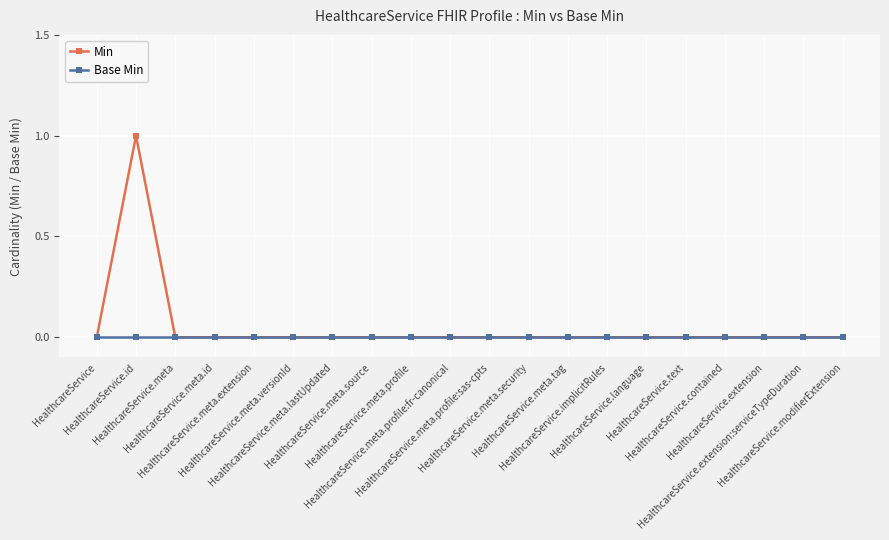

Which series has the widest spread of values?

Min